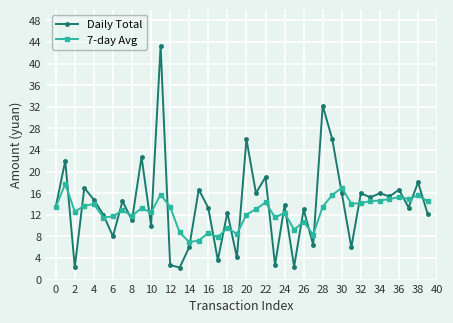

What is the difference between the maximum and second lowest values in the 7-day Avg series?

10.5